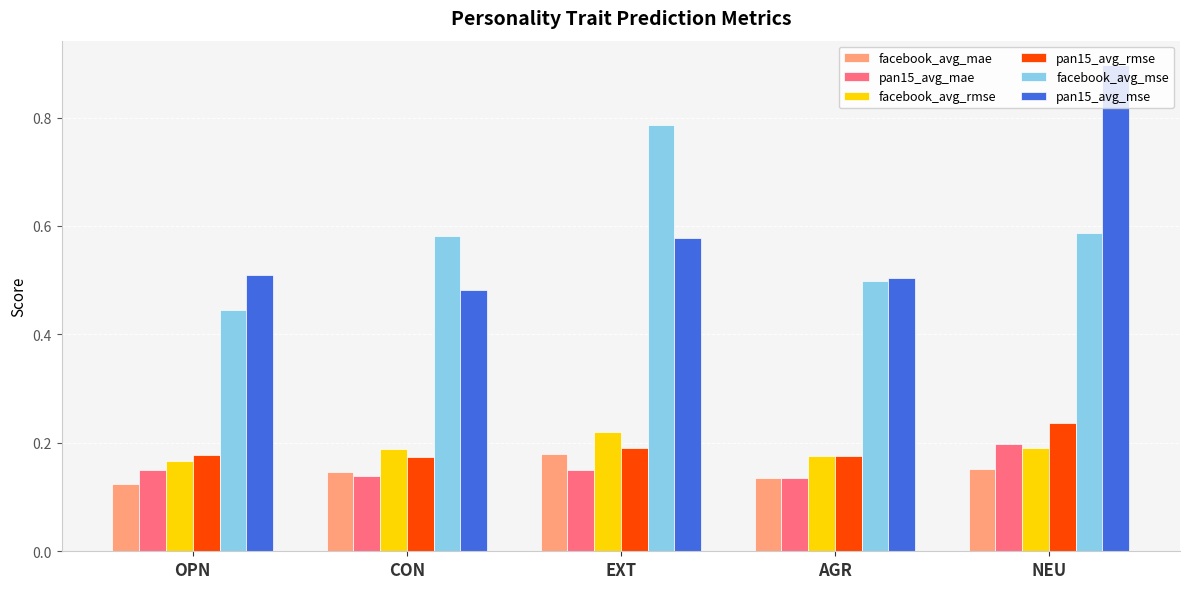

Which series has the widest spread of values?

pan15_avg_mse